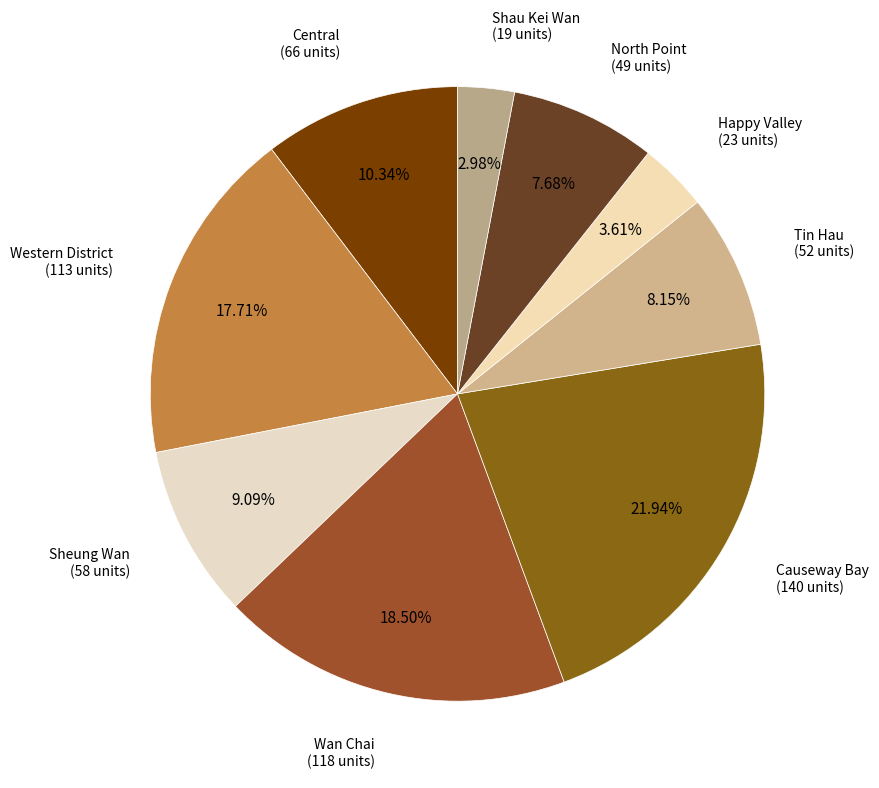

Rank the categories by value from lowest to highest.

Shau Kei Wan, Happy Valley, North Point, Tin Hau, Sheung Wan, Central, Western District, Wan Chai, Causeway Bay